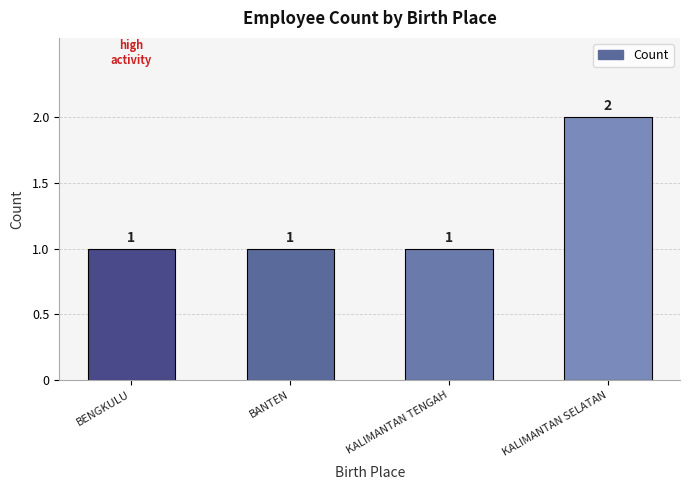

Reading right to left, transcribe all the data shown in this chart.

2	1	1	1